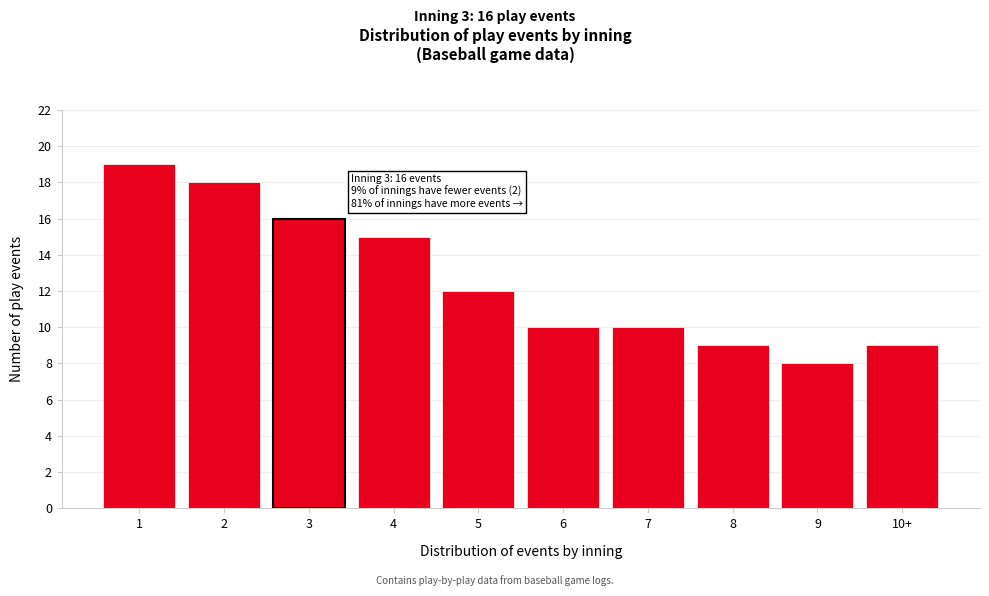

Reading left to right, extract all data points from this chart.

1=19	2=18	3=16	4=15	5=12	6=10	7=10	8=9	9=8	10+=9